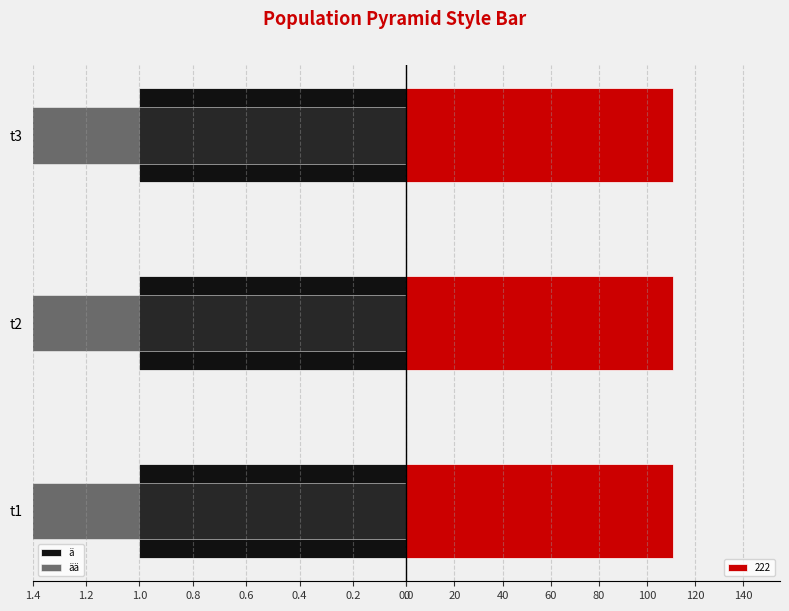

The value of ää at 0.4 is 0.1. True or false?

False